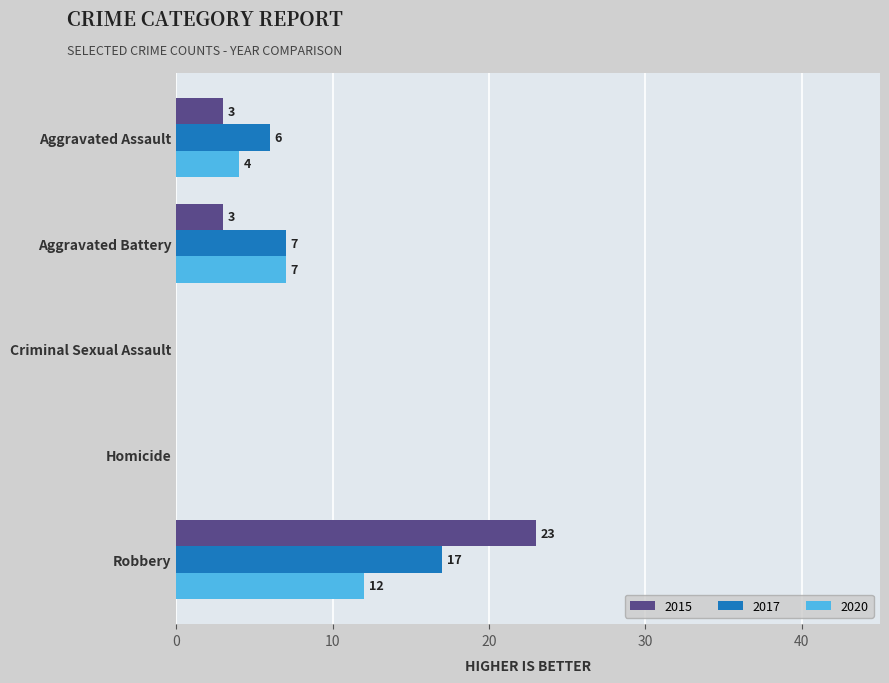

True or false: 2015 has a value of 13 at Homicide.

False